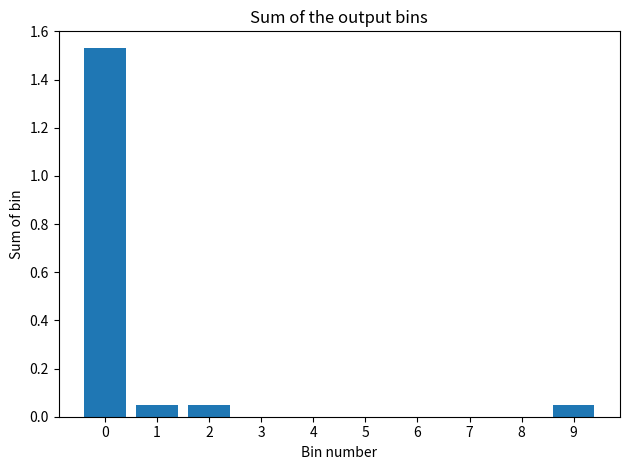

True or false: the data shows 0.0 at 9.

True